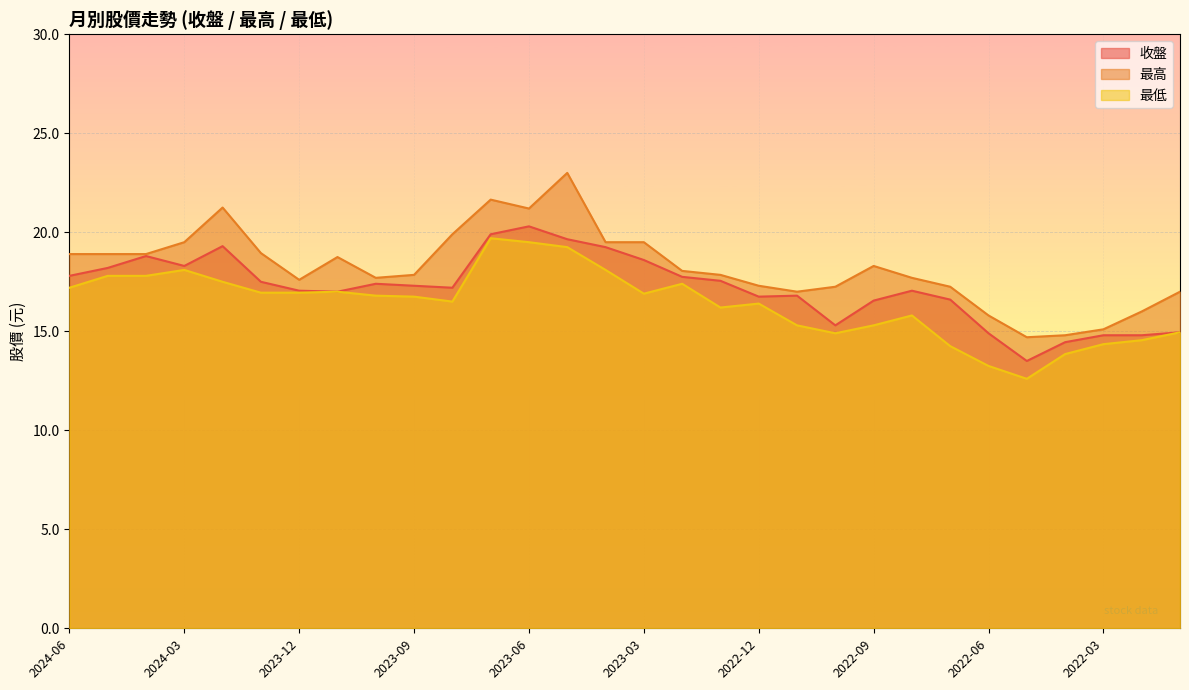

What is the value of the 最高 point at the 24th from the left?

17.2